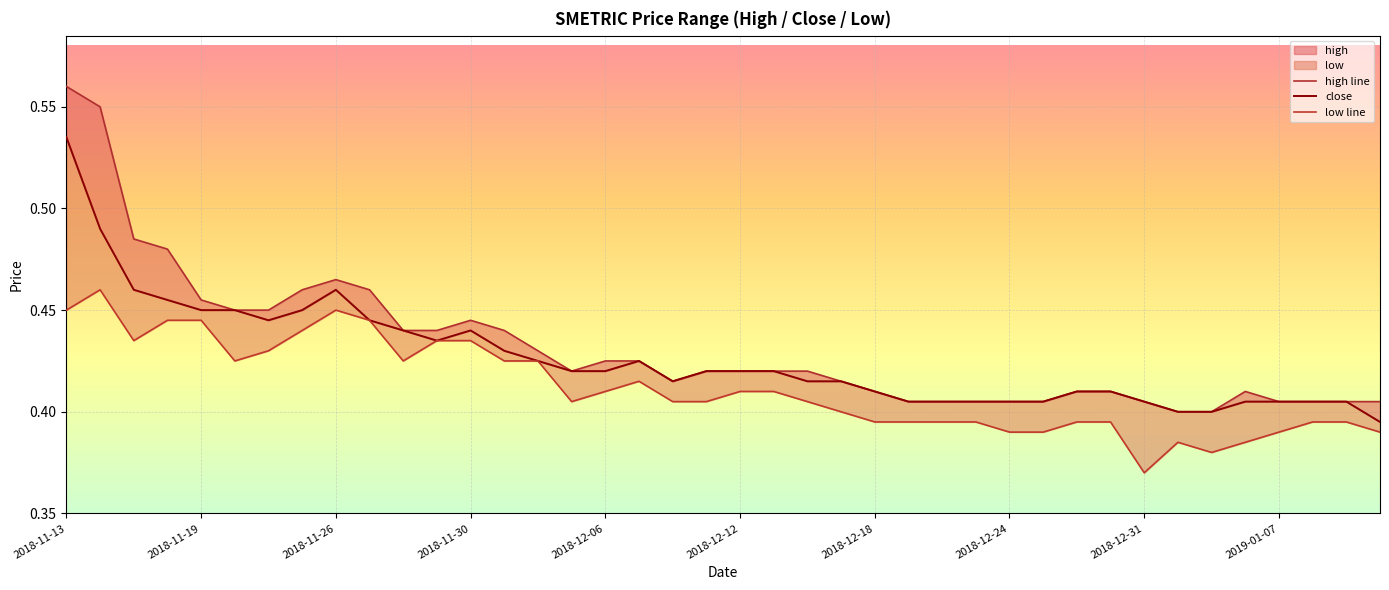

True or false: low line has a value of 0.5 at 23.

False